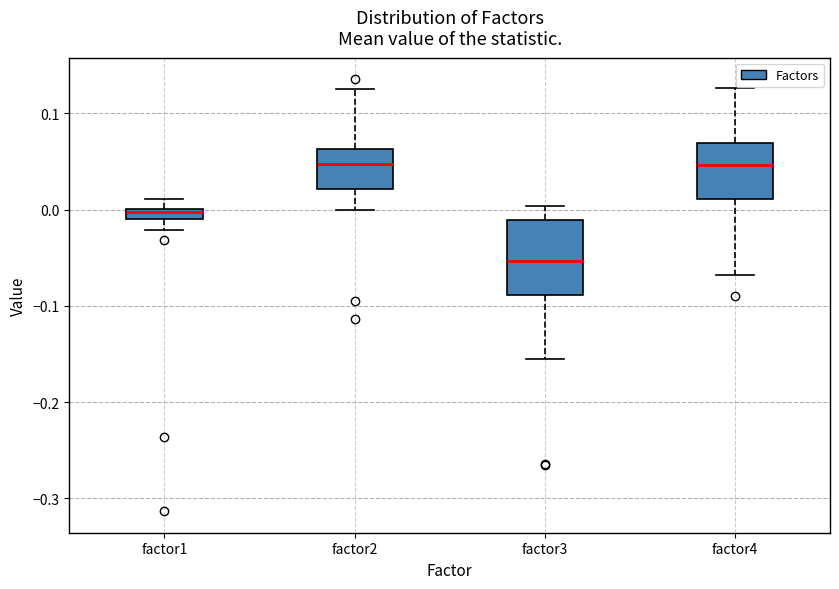

Where does the upper whisker of the box for factor4 end on the y-axis? The values are not printed on the chart, so give them approximately, as read against the axis.

0.13